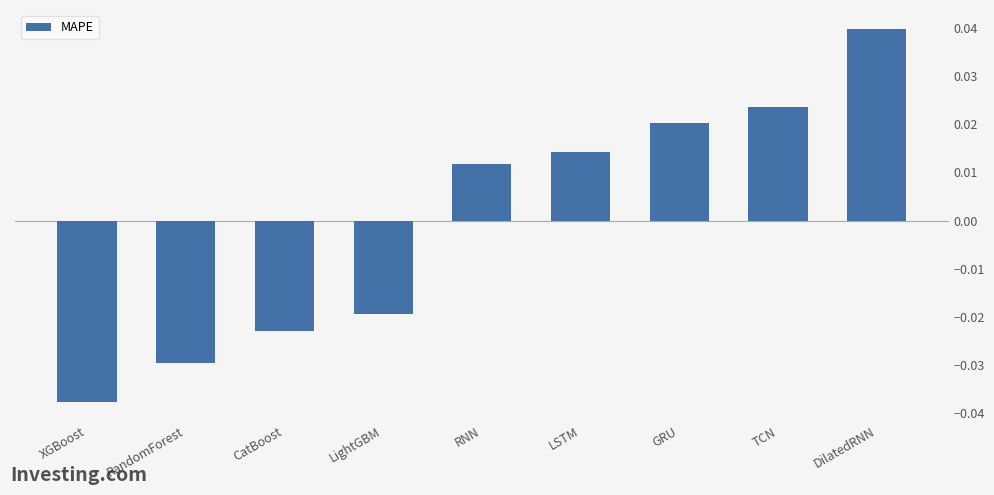

Where does the data first go above 0?

RNN